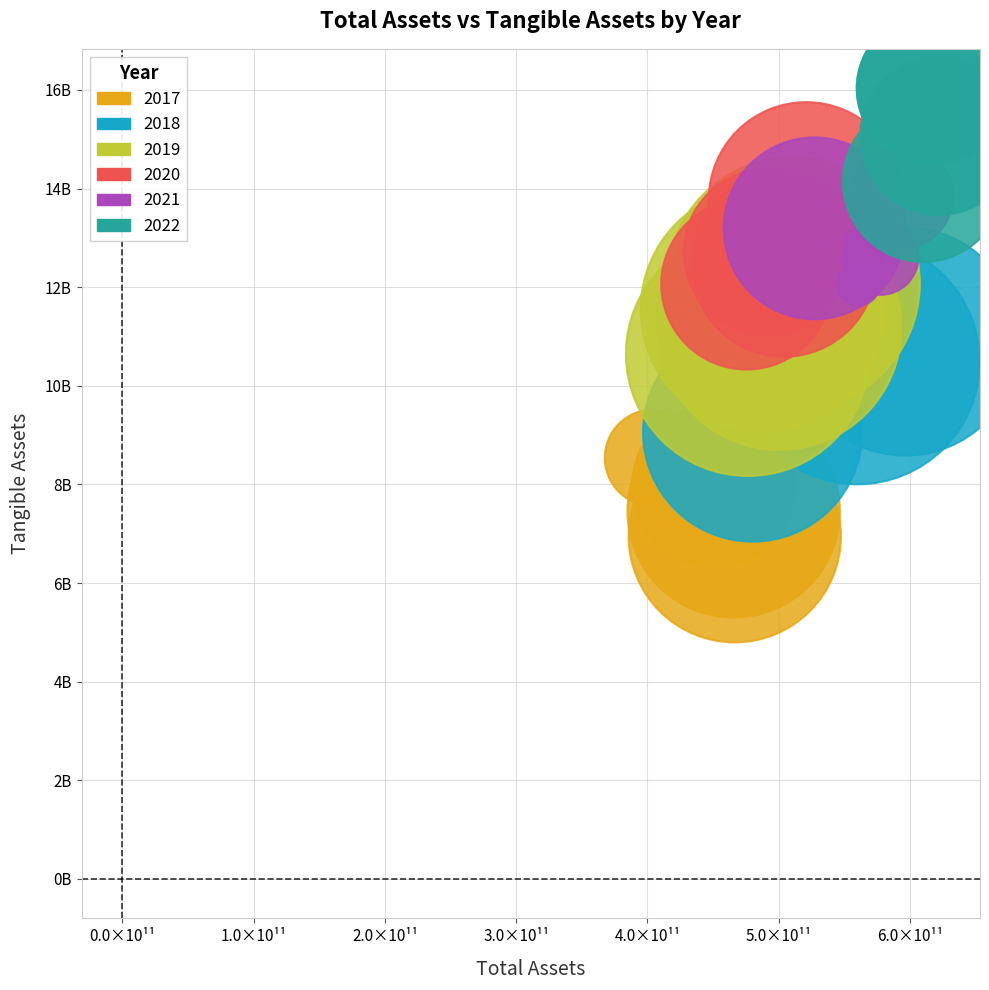

What are all the series names shown in the legend?

2017, 2018, 2019, 2020, 2021, 2022